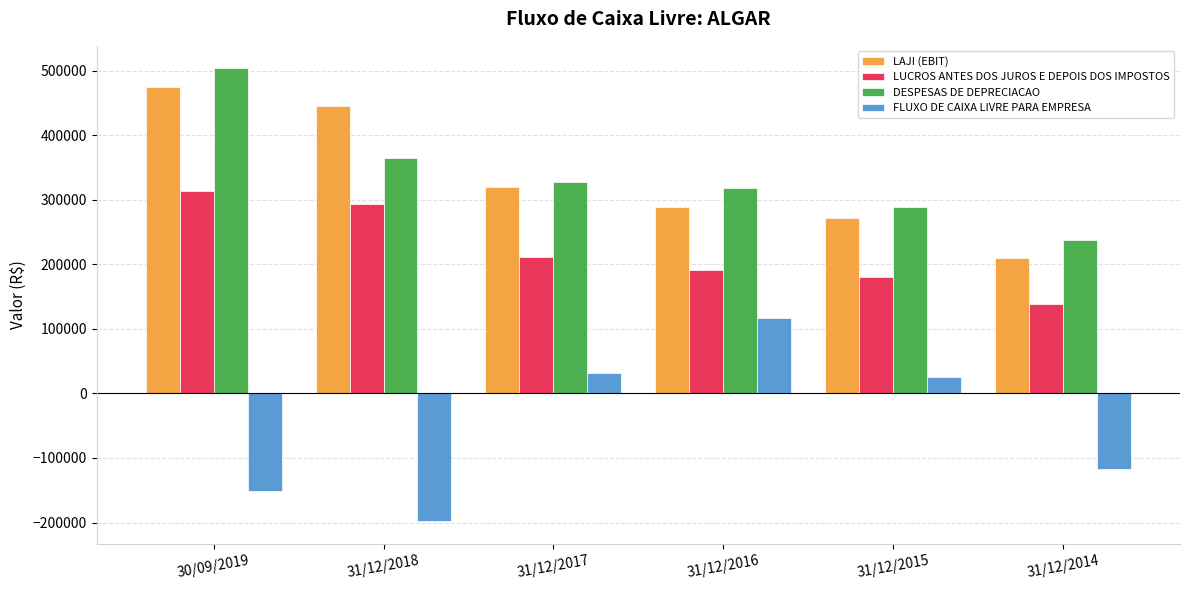

What value does the FLUXO DE CAIXA LIVRE PARA EMPRESA series have at 31/12/2018?

-197957.6